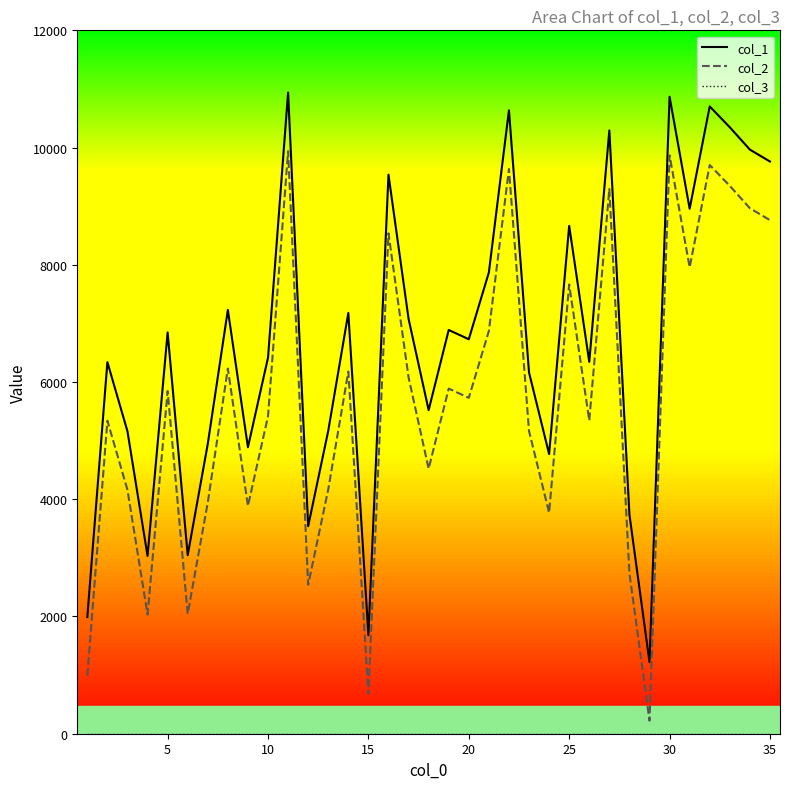

The value of col_1 at 26 is 8809. True or false?

False